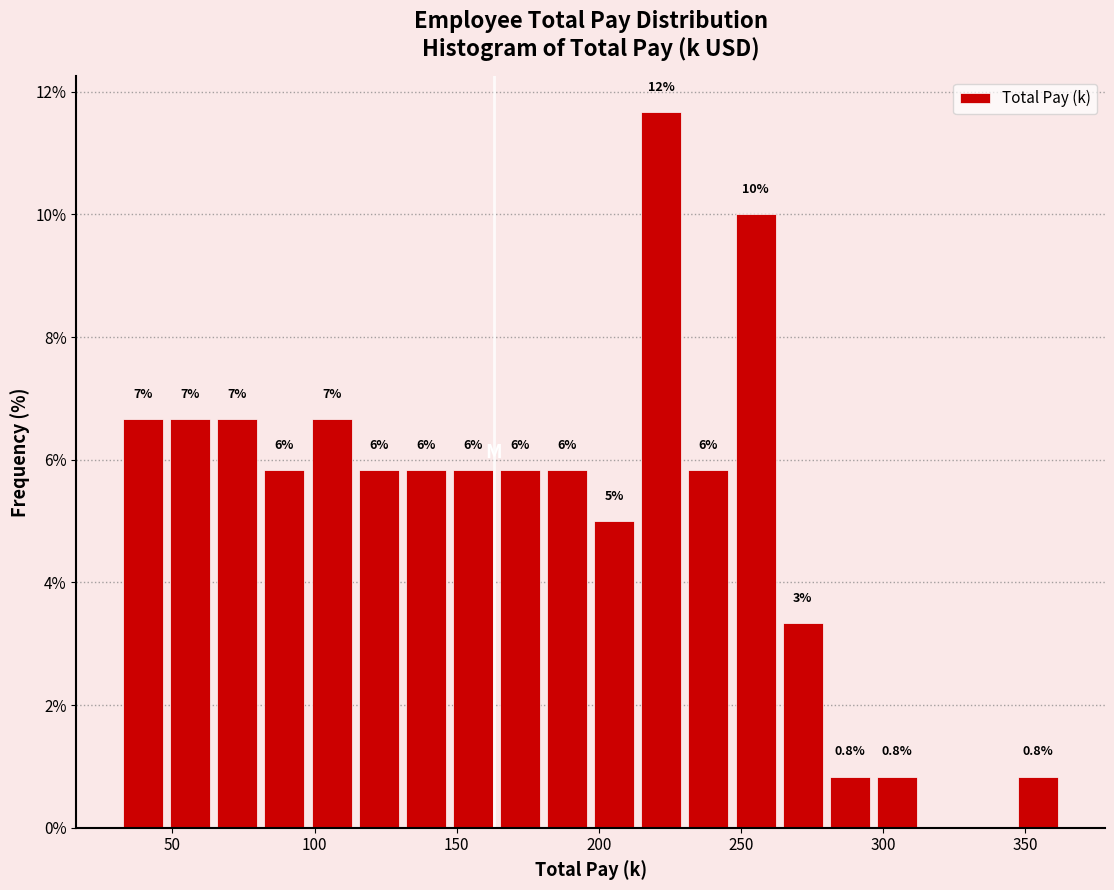

Around what value on the x-axis is the tallest bar? Give the approximate position of its centre, as read against the axis.

220